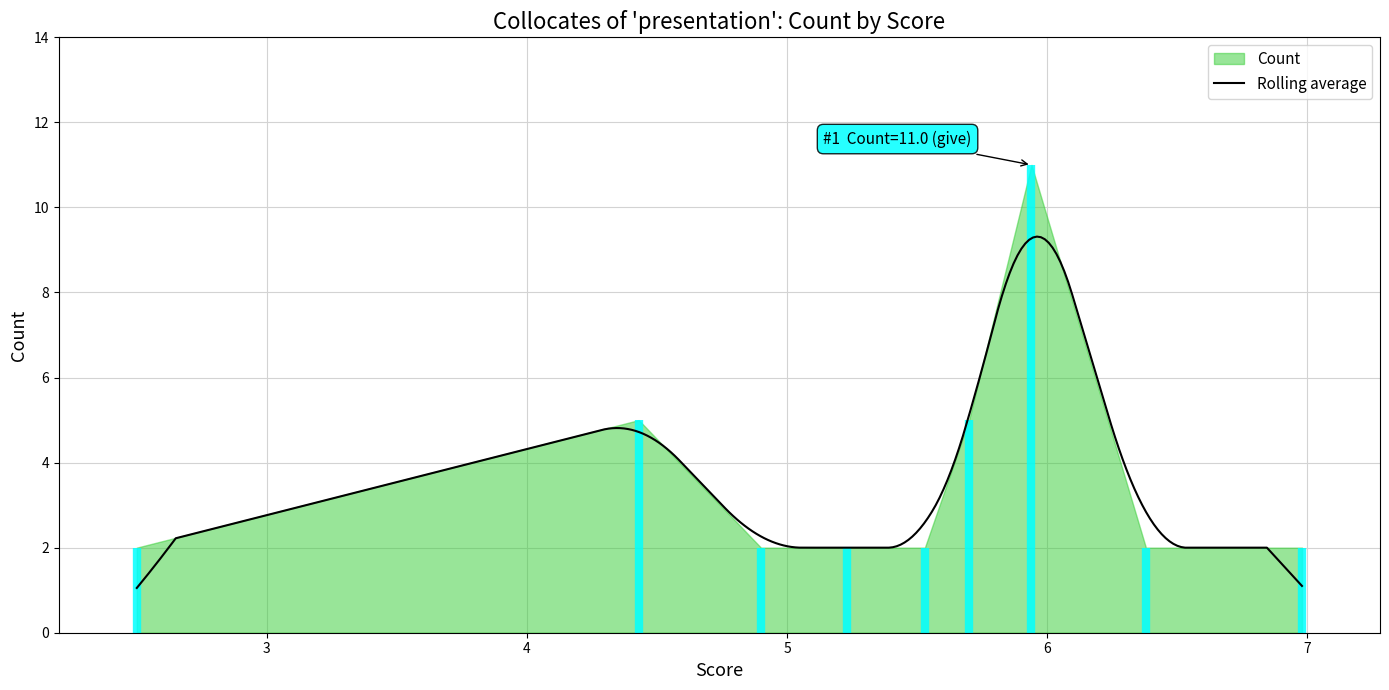

What is the lowest value of the Rolling average series?

1.1